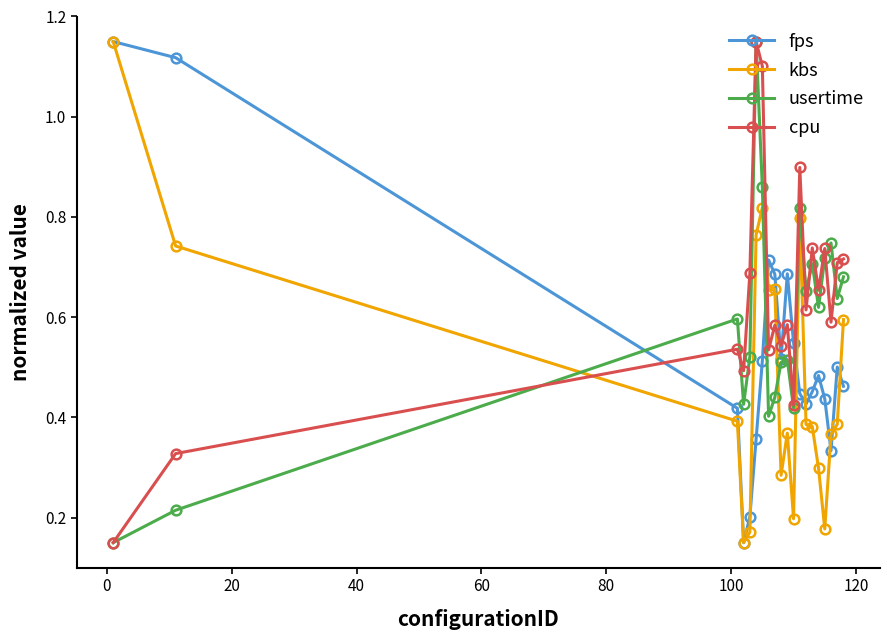

Which series ends up on top after the final intersection of cpu and usertime?

cpu